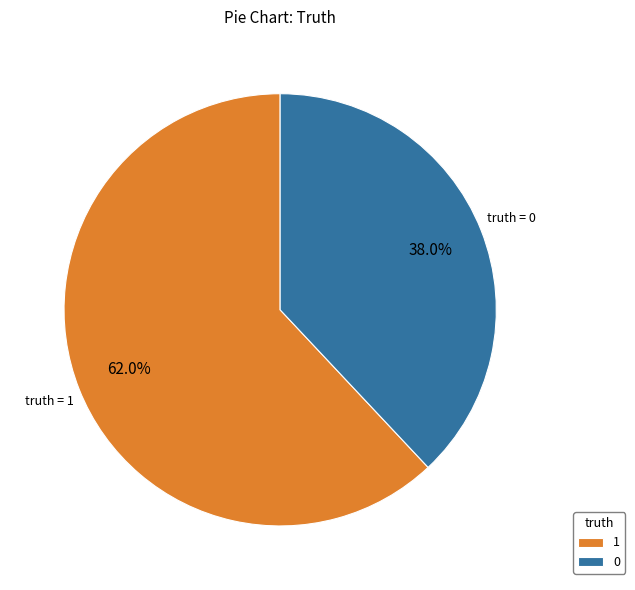

Does any single category account for the majority?

Yes